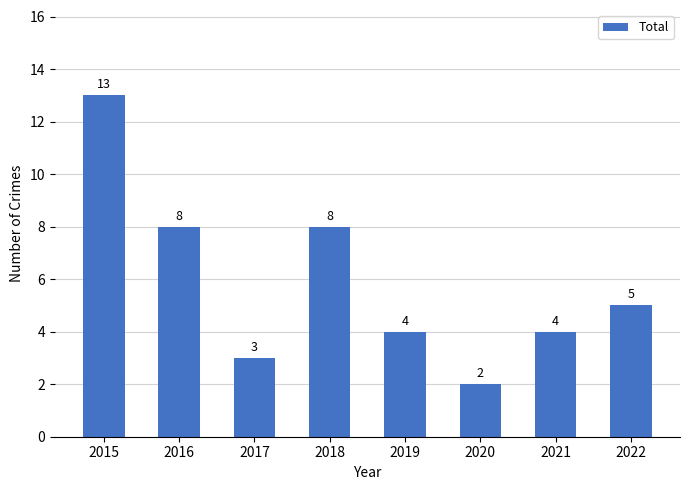

What is the value of the 2nd bar from the left?

8